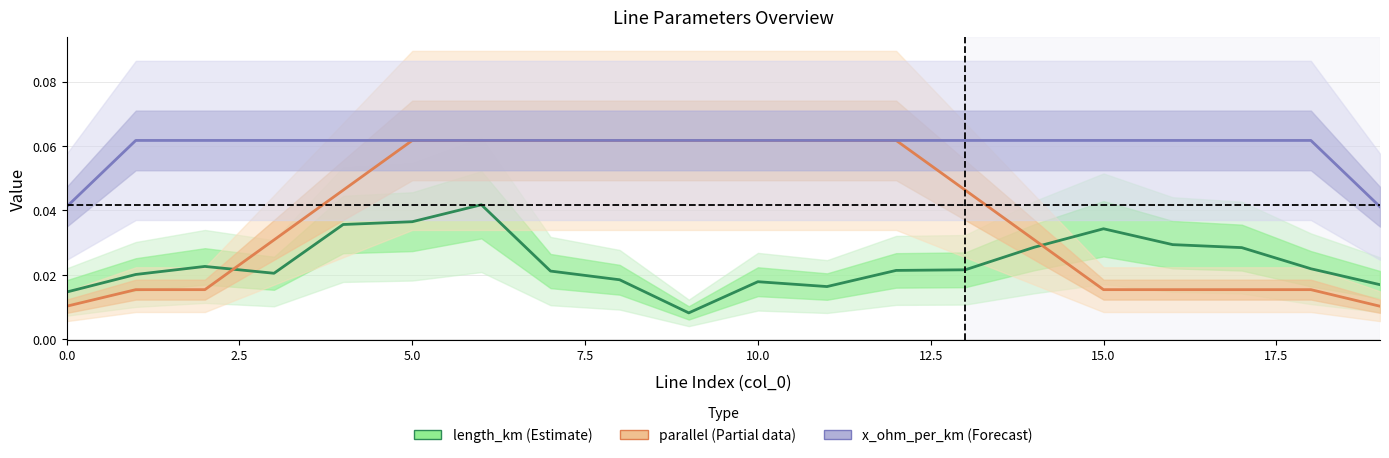

In length_km (Estimate), how many points are lower than both neighbors (excluding endpoints)?

3